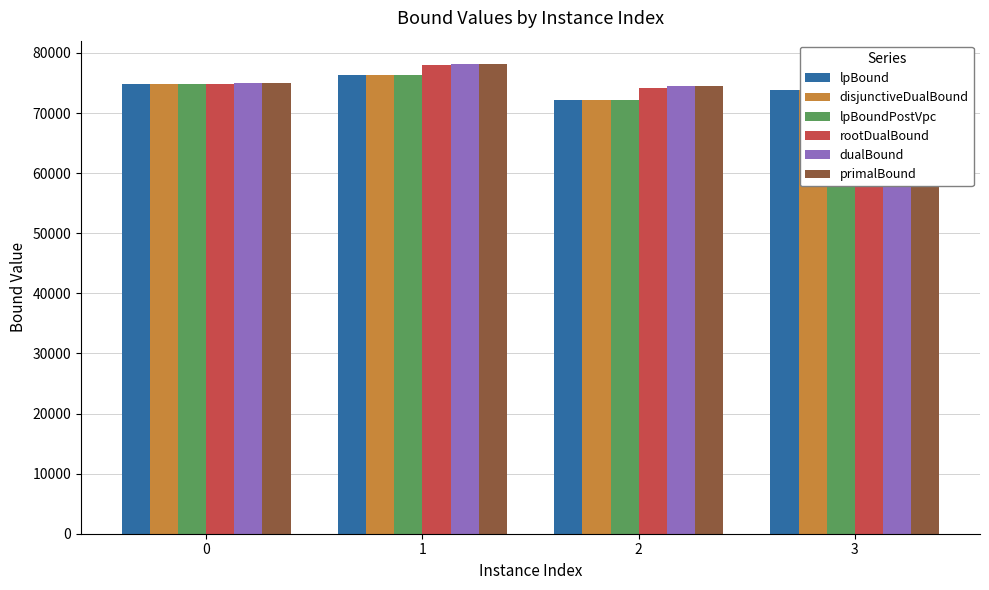

How many data points does each series have?

4